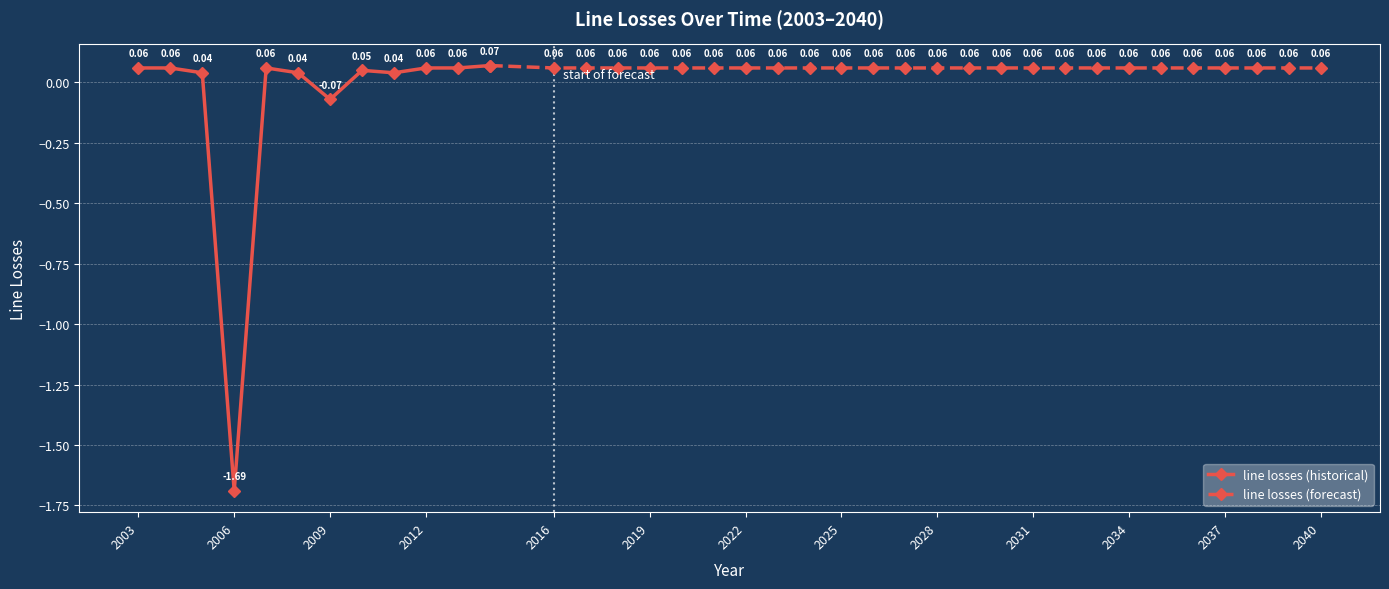

Reading right to left, extract all data points from this chart.

0.1	0.1	0.1	0.1	0.1	0.1	0.1	0.1	0.1	0.1	0.1	0.1	0.1	0.1	0.1	0.1	0.1	0.1	0.1	0.1	0.1	0.1	0.1	0.1	0.1	0.1	0.1	0.1	0.0	0.1	-0.1	0.0	0.1	-1.7	0.0	0.1	0.1